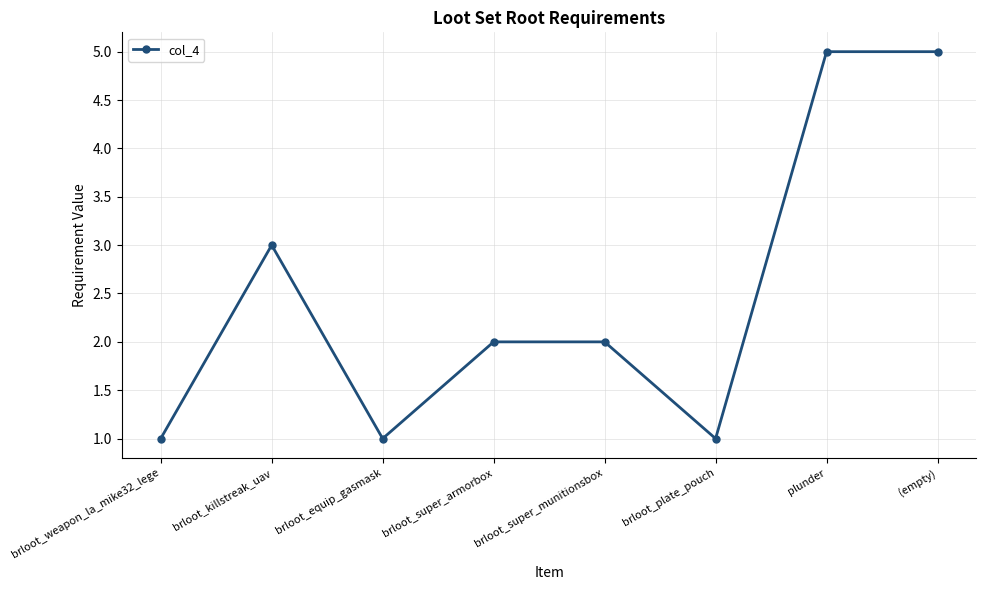

What is the ratio of the value at brloot_weapon_la_mike32_lege to the value at brloot_super_munitionsbox?

0.5